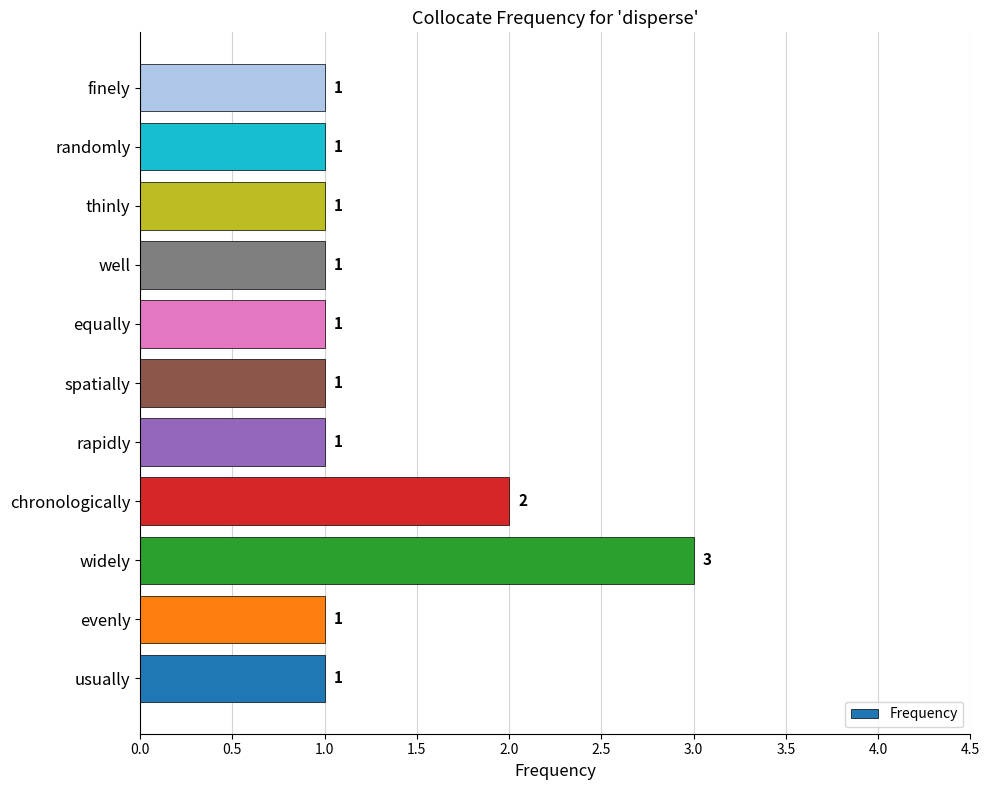

Count the number of values greater than 1.

2